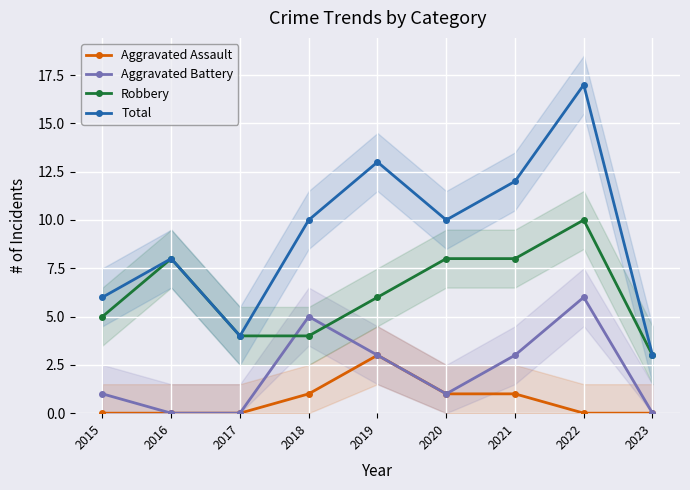

The value of Aggravated Battery at 2016 is 3. True or false?

False